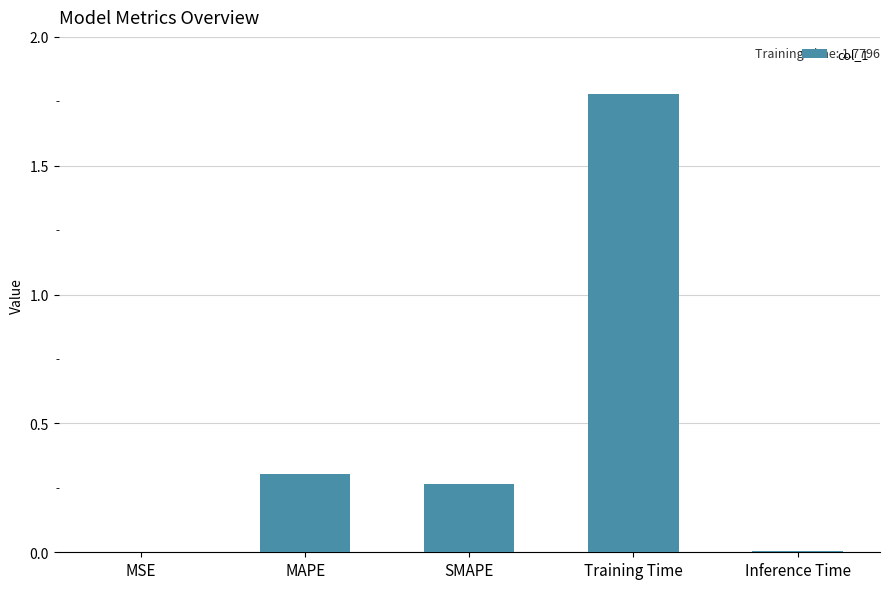

Which has a higher value, Training Time or MSE?

Training Time